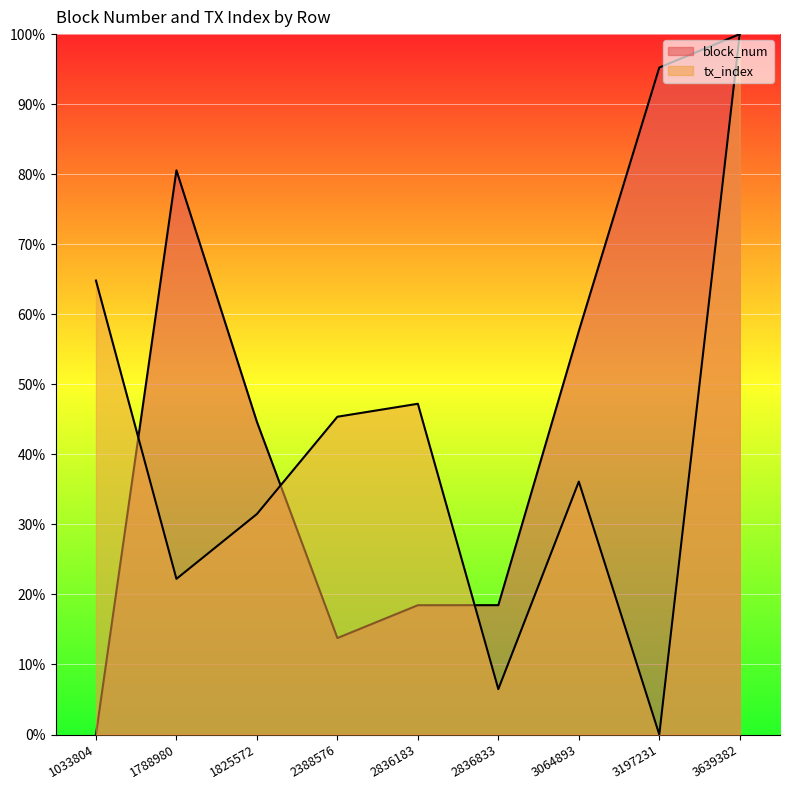

Reading left to right, what are all the values shown in this chart?

block_num: 1033804=0.0	1788980=80.6	1825572=44.6	2388576=13.8	2836183=18.5	2836833=18.5	3064893=57.6	3197231=95.2	3639382=100.0
tx_index: 1033804=64.8	1788980=22.2	1825572=31.5	2388576=45.4	2836183=47.2	2836833=6.5	3064893=36.1	3197231=0.0	3639382=100.0